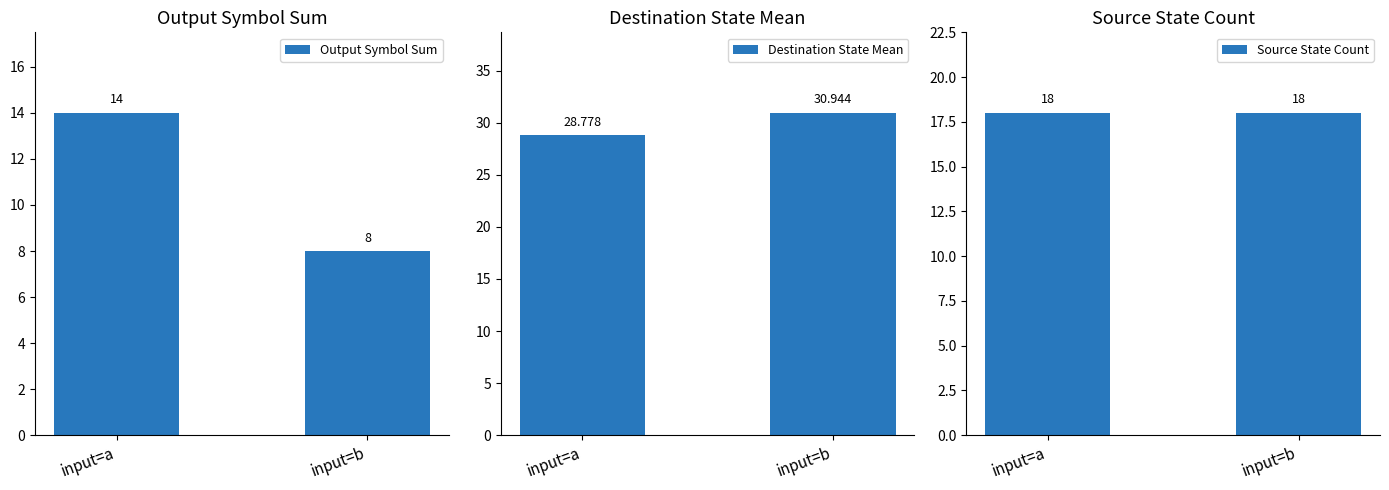

What is the difference between the highest and lowest values at input=b?

22.9